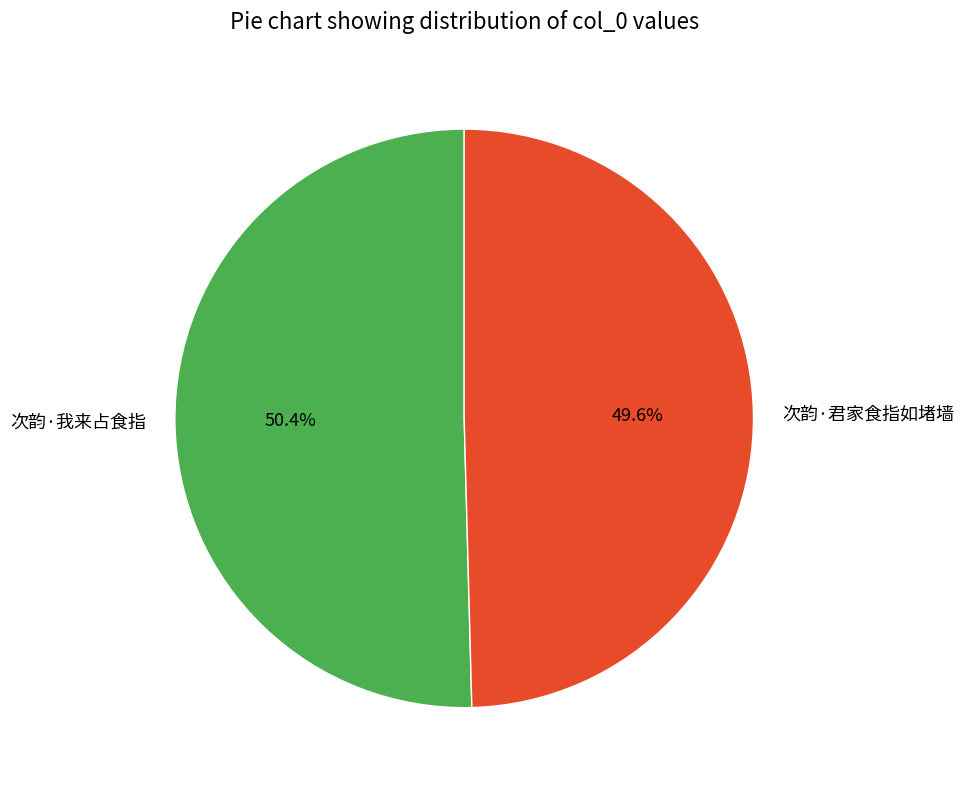

To the nearest percent, what is the difference between the largest and smallest slice percentages?

1%